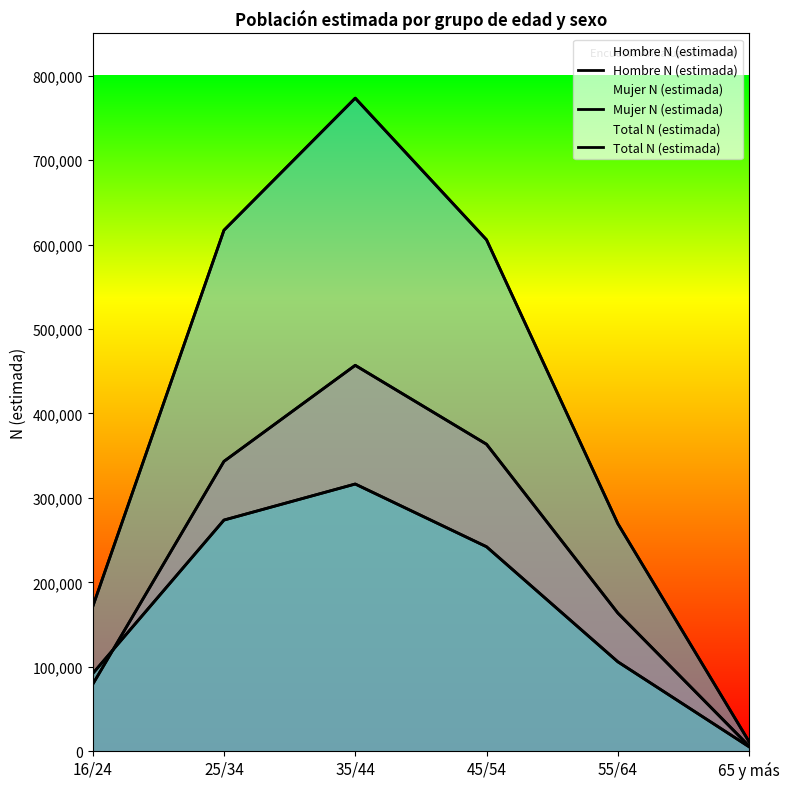

Which category has the highest value across all series?

35/44